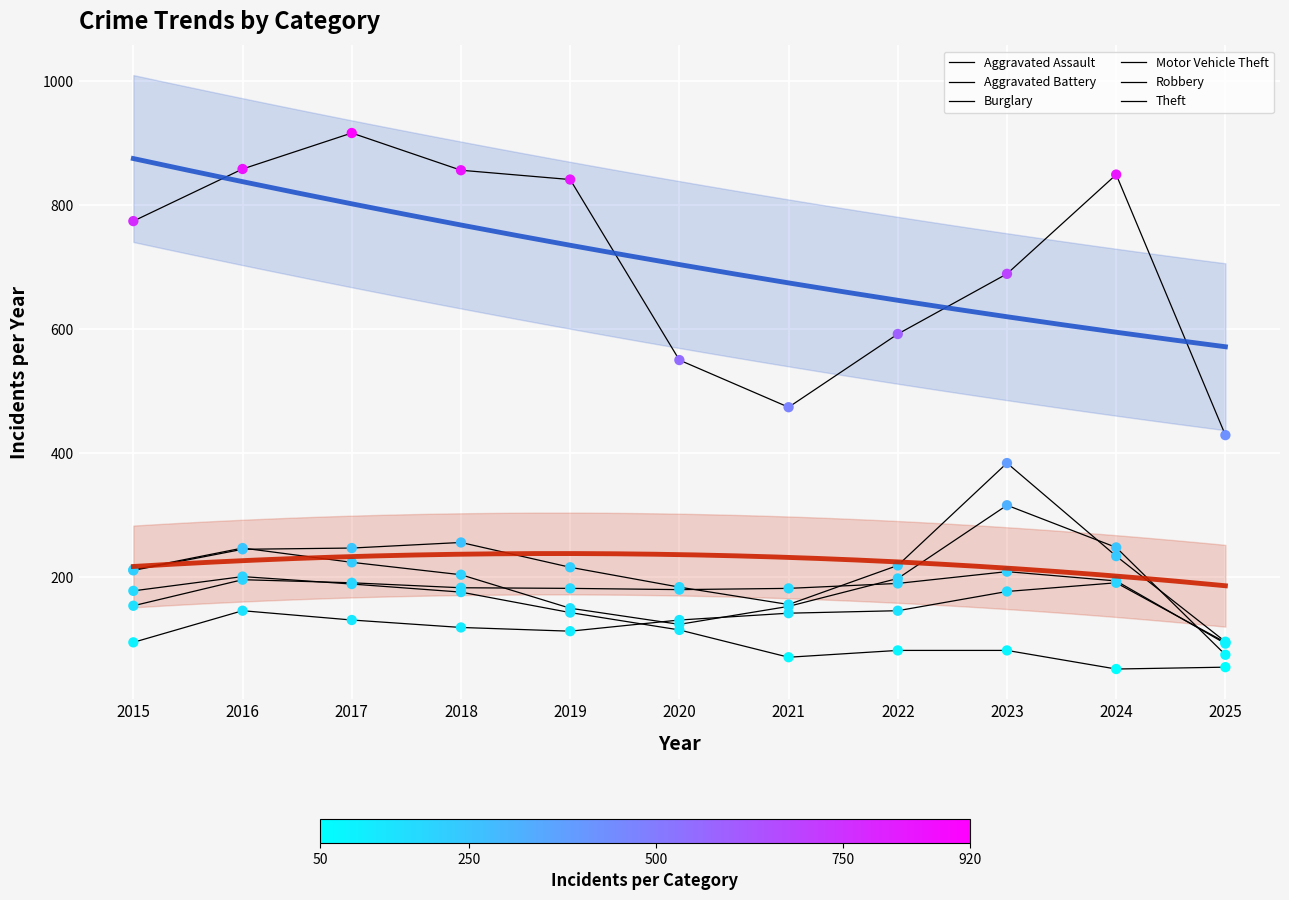

Which series has the largest total across all categories?

Theft